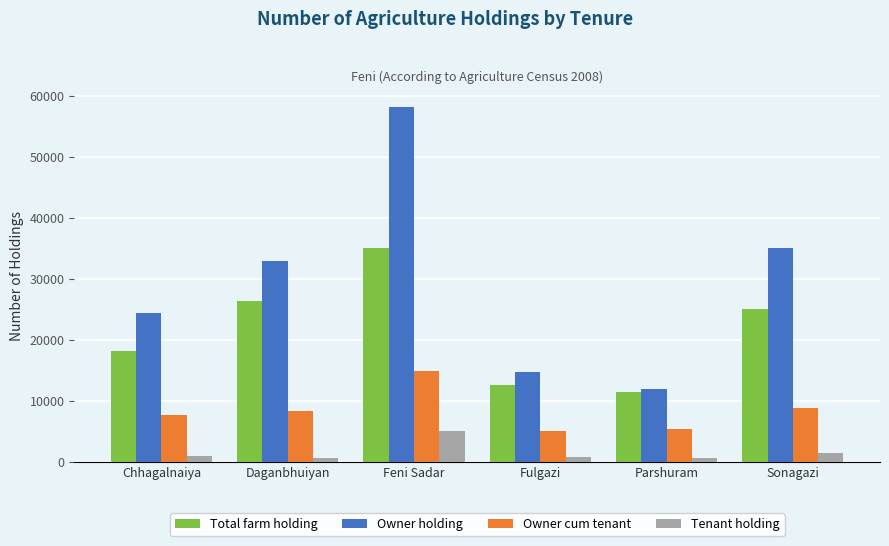

Where is Total farm holding nearest to the value 23220?

Sonagazi